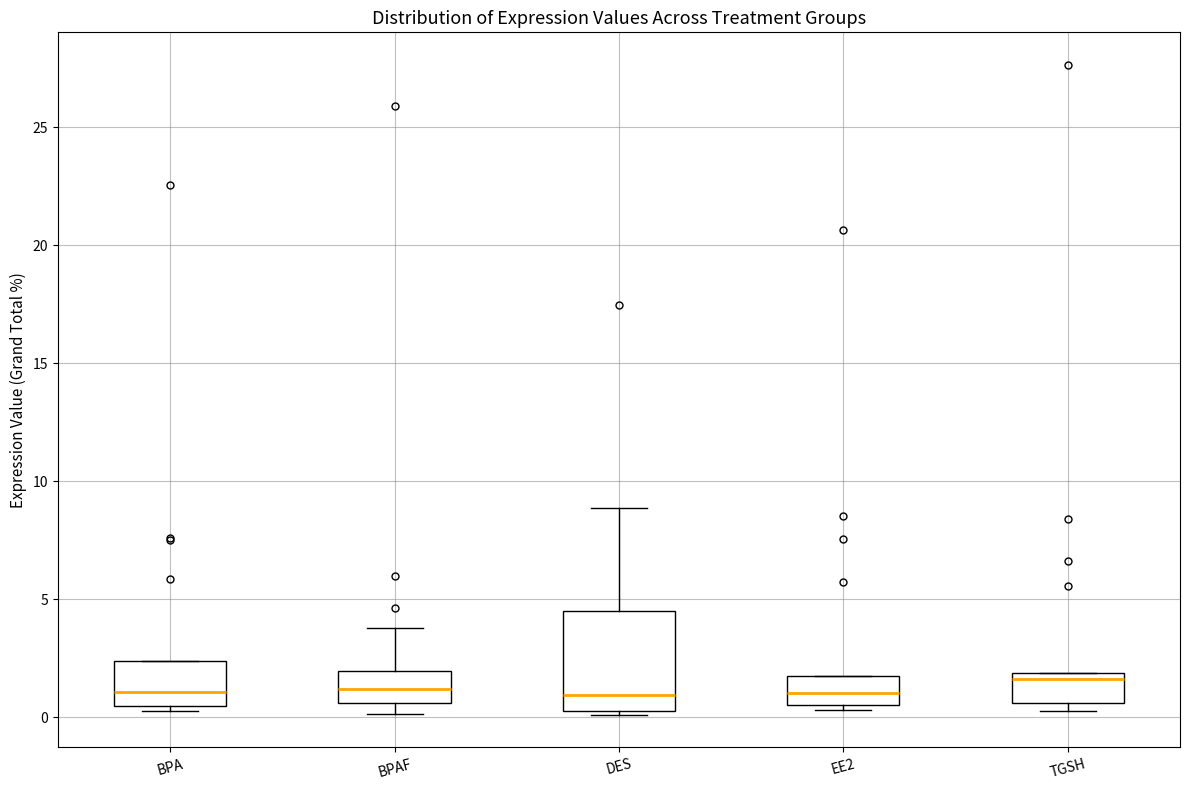

Where is the lower edge of the box for EE2 on the y-axis? The values are not printed on the chart, so give them approximately, as read against the axis.

0.5